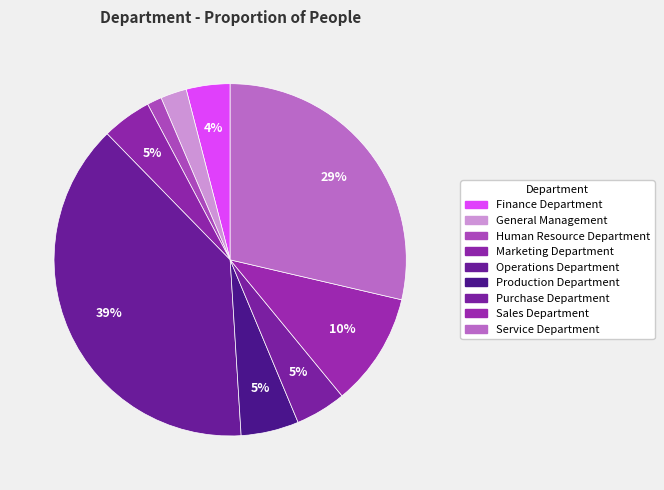

How many slices are in this pie chart?

9